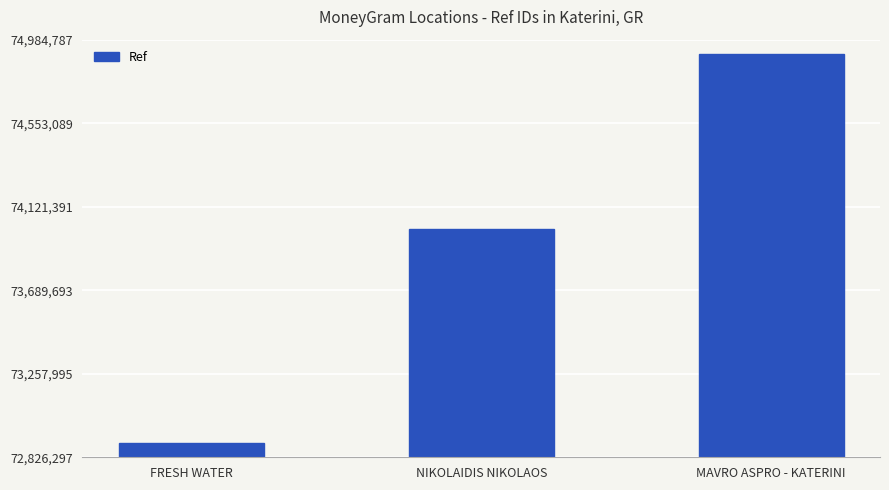

The value at MAVRO ASPRO - KATERINI is 74909878. True or false?

True